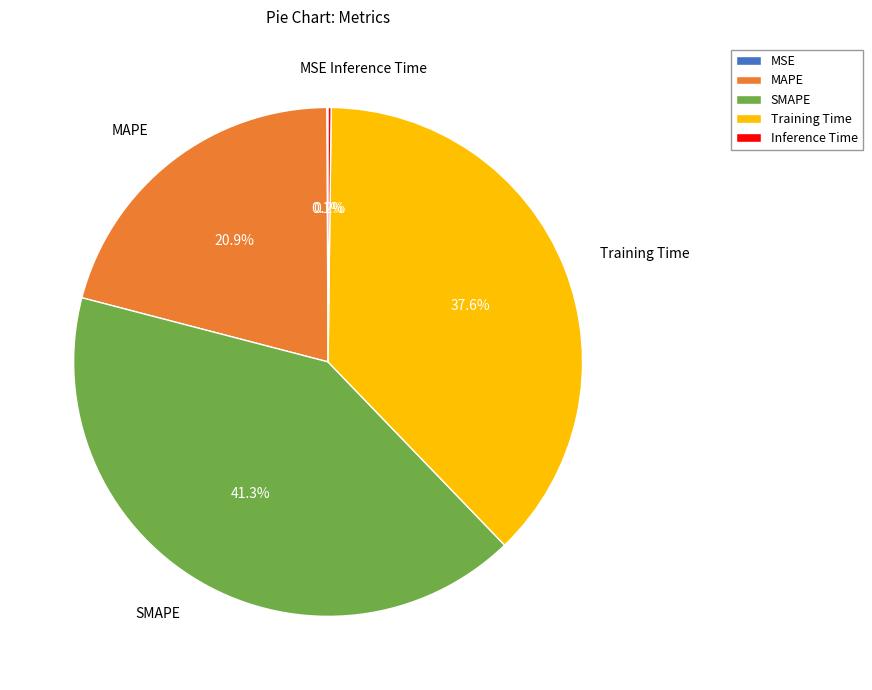

To the nearest percent, what is the average slice percentage?

20%